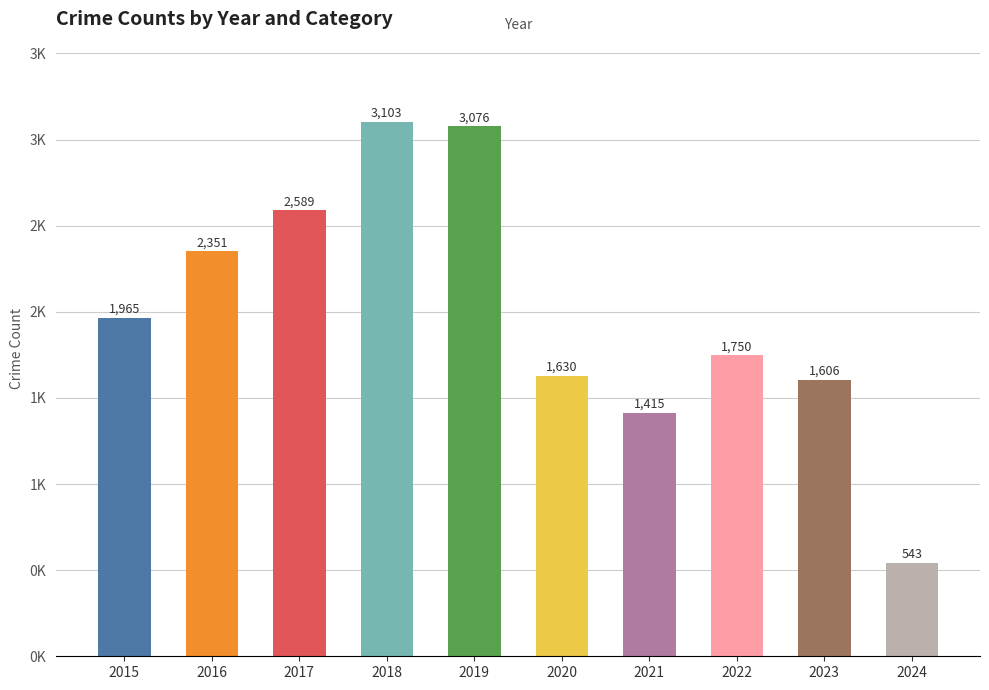

Does the chart contain any negative values?

No